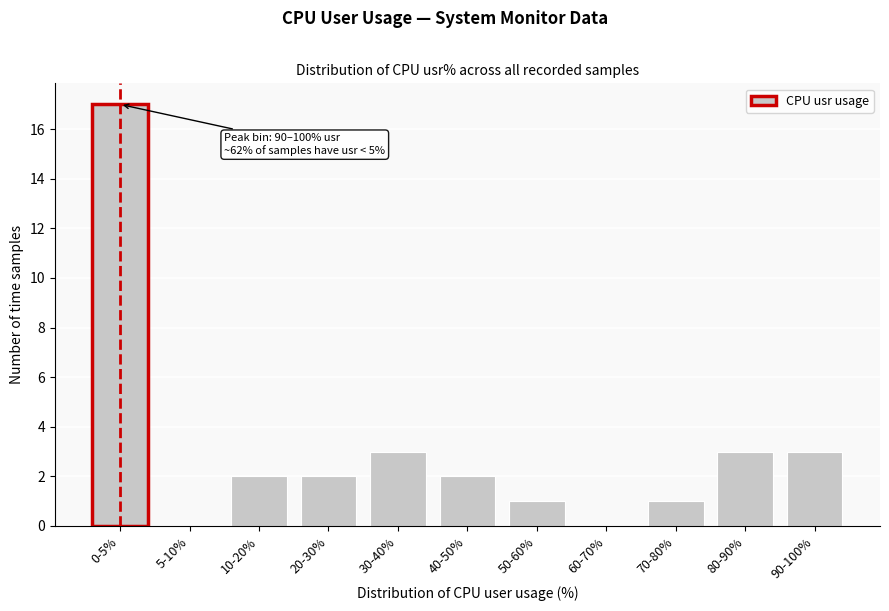

Reading left to right, what are all the values shown in this chart?

0-5%=17	5-10%=0	10-20%=2	20-30%=2	30-40%=3	40-50%=2	50-60%=1	60-70%=0	70-80%=1	80-90%=3	90-100%=3